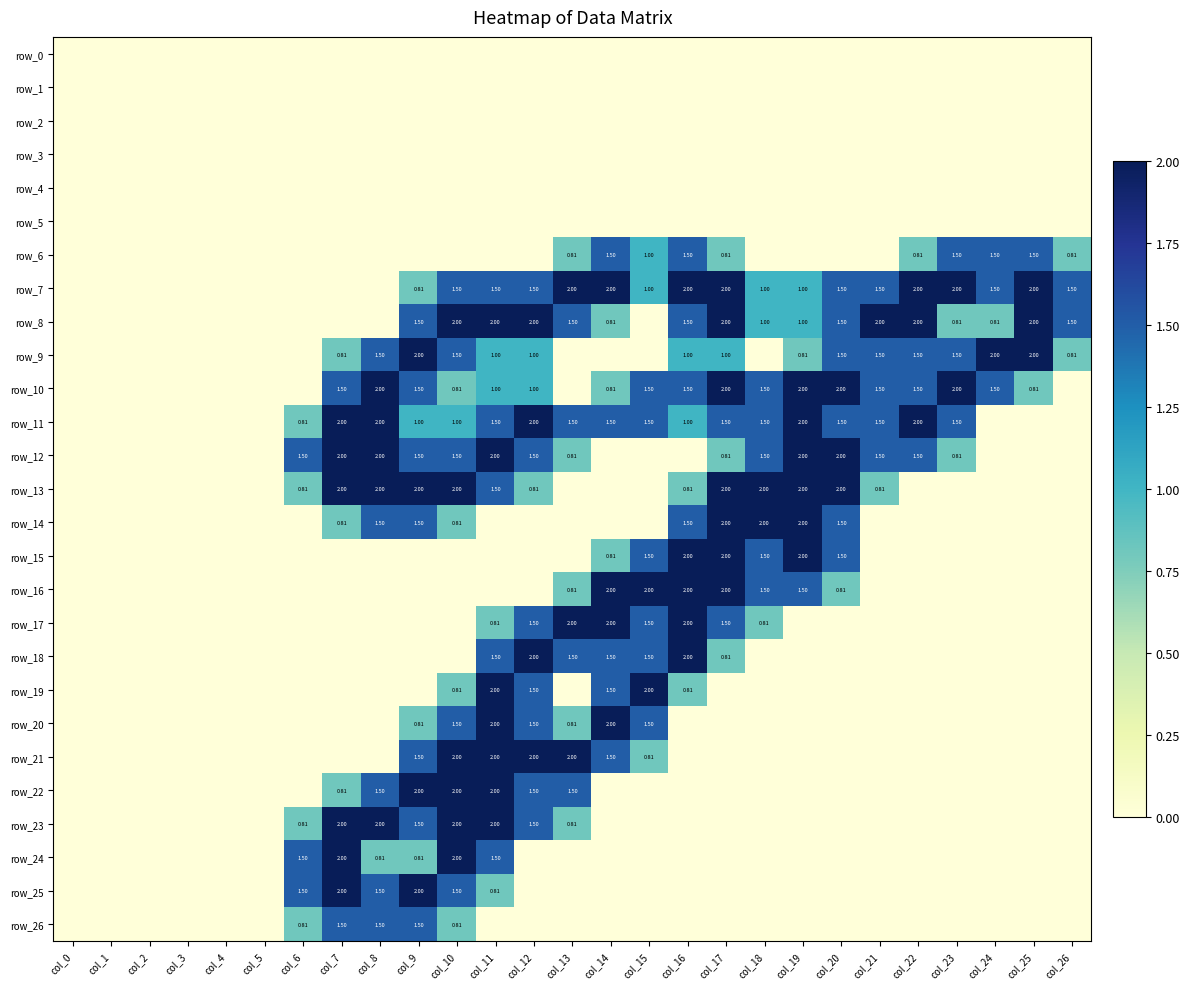

Reading left to right, transcribe all the data shown in this chart.

row_0: 0.0	0.0	0.0	0.0	0.0	0.0	0.0	0.0	0.0	0.0	0.0	0.0	0.0	0.0	0.0	0.0	0.0	0.0	0.0	0.0	0.0	0.0	0.0	0.0	0.0	0.0	0.0
row_1: 0.0	0.0	0.0	0.0	0.0	0.0	0.0	0.0	0.0	0.0	0.0	0.0	0.0	0.0	0.0	0.0	0.0	0.0	0.0	0.0	0.0	0.0	0.0	0.0	0.0	0.0	0.0
row_2: 0.0	0.0	0.0	0.0	0.0	0.0	0.0	0.0	0.0	0.0	0.0	0.0	0.0	0.0	0.0	0.0	0.0	0.0	0.0	0.0	0.0	0.0	0.0	0.0	0.0	0.0	0.0
row_3: 0.0	0.0	0.0	0.0	0.0	0.0	0.0	0.0	0.0	0.0	0.0	0.0	0.0	0.0	0.0	0.0	0.0	0.0	0.0	0.0	0.0	0.0	0.0	0.0	0.0	0.0	0.0
row_4: 0.0	0.0	0.0	0.0	0.0	0.0	0.0	0.0	0.0	0.0	0.0	0.0	0.0	0.0	0.0	0.0	0.0	0.0	0.0	0.0	0.0	0.0	0.0	0.0	0.0	0.0	0.0
row_5: 0.0	0.0	0.0	0.0	0.0	0.0	0.0	0.0	0.0	0.0	0.0	0.0	0.0	0.0	0.0	0.0	0.0	0.0	0.0	0.0	0.0	0.0	0.0	0.0	0.0	0.0	0.0
row_6: 0.0	0.0	0.0	0.0	0.0	0.0	0.0	0.0	0.0	0.0	0.0	0.0	0.0	0.8	1.5	1.0	1.5	0.8	0.0	0.0	0.0	0.0	0.8	1.5	1.5	1.5	0.8
row_7: 0.0	0.0	0.0	0.0	0.0	0.0	0.0	0.0	0.0	0.8	1.5	1.5	1.5	2.0	2.0	1.0	2.0	2.0	1.0	1.0	1.5	1.5	2.0	2.0	1.5	2.0	1.5
row_8: 0.0	0.0	0.0	0.0	0.0	0.0	0.0	0.0	0.0	1.5	2.0	2.0	2.0	1.5	0.8	0.0	1.5	2.0	1.0	1.0	1.5	2.0	2.0	0.8	0.8	2.0	1.5
row_9: 0.0	0.0	0.0	0.0	0.0	0.0	0.0	0.8	1.5	2.0	1.5	1.0	1.0	0.0	0.0	0.0	1.0	1.0	0.0	0.8	1.5	1.5	1.5	1.5	2.0	2.0	0.8
row_10: 0.0	0.0	0.0	0.0	0.0	0.0	0.0	1.5	2.0	1.5	0.8	1.0	1.0	0.0	0.8	1.5	1.5	2.0	1.5	2.0	2.0	1.5	1.5	2.0	1.5	0.8	0.0
row_11: 0.0	0.0	0.0	0.0	0.0	0.0	0.8	2.0	2.0	1.0	1.0	1.5	2.0	1.5	1.5	1.5	1.0	1.5	1.5	2.0	1.5	1.5	2.0	1.5	0.0	0.0	0.0
row_12: 0.0	0.0	0.0	0.0	0.0	0.0	1.5	2.0	2.0	1.5	1.5	2.0	1.5	0.8	0.0	0.0	0.0	0.8	1.5	2.0	2.0	1.5	1.5	0.8	0.0	0.0	0.0
row_13: 0.0	0.0	0.0	0.0	0.0	0.0	0.8	2.0	2.0	2.0	2.0	1.5	0.8	0.0	0.0	0.0	0.8	2.0	2.0	2.0	2.0	0.8	0.0	0.0	0.0	0.0	0.0
row_14: 0.0	0.0	0.0	0.0	0.0	0.0	0.0	0.8	1.5	1.5	0.8	0.0	0.0	0.0	0.0	0.0	1.5	2.0	2.0	2.0	1.5	0.0	0.0	0.0	0.0	0.0	0.0
row_15: 0.0	0.0	0.0	0.0	0.0	0.0	0.0	0.0	0.0	0.0	0.0	0.0	0.0	0.0	0.8	1.5	2.0	2.0	1.5	2.0	1.5	0.0	0.0	0.0	0.0	0.0	0.0
row_16: 0.0	0.0	0.0	0.0	0.0	0.0	0.0	0.0	0.0	0.0	0.0	0.0	0.0	0.8	2.0	2.0	2.0	2.0	1.5	1.5	0.8	0.0	0.0	0.0	0.0	0.0	0.0
row_17: 0.0	0.0	0.0	0.0	0.0	0.0	0.0	0.0	0.0	0.0	0.0	0.8	1.5	2.0	2.0	1.5	2.0	1.5	0.8	0.0	0.0	0.0	0.0	0.0	0.0	0.0	0.0
row_18: 0.0	0.0	0.0	0.0	0.0	0.0	0.0	0.0	0.0	0.0	0.0	1.5	2.0	1.5	1.5	1.5	2.0	0.8	0.0	0.0	0.0	0.0	0.0	0.0	0.0	0.0	0.0
row_19: 0.0	0.0	0.0	0.0	0.0	0.0	0.0	0.0	0.0	0.0	0.8	2.0	1.5	0.0	1.5	2.0	0.8	0.0	0.0	0.0	0.0	0.0	0.0	0.0	0.0	0.0	0.0
row_20: 0.0	0.0	0.0	0.0	0.0	0.0	0.0	0.0	0.0	0.8	1.5	2.0	1.5	0.8	2.0	1.5	0.0	0.0	0.0	0.0	0.0	0.0	0.0	0.0	0.0	0.0	0.0
row_21: 0.0	0.0	0.0	0.0	0.0	0.0	0.0	0.0	0.0	1.5	2.0	2.0	2.0	2.0	1.5	0.8	0.0	0.0	0.0	0.0	0.0	0.0	0.0	0.0	0.0	0.0	0.0
row_22: 0.0	0.0	0.0	0.0	0.0	0.0	0.0	0.8	1.5	2.0	2.0	2.0	1.5	1.5	0.0	0.0	0.0	0.0	0.0	0.0	0.0	0.0	0.0	0.0	0.0	0.0	0.0
row_23: 0.0	0.0	0.0	0.0	0.0	0.0	0.8	2.0	2.0	1.5	2.0	2.0	1.5	0.8	0.0	0.0	0.0	0.0	0.0	0.0	0.0	0.0	0.0	0.0	0.0	0.0	0.0
row_24: 0.0	0.0	0.0	0.0	0.0	0.0	1.5	2.0	0.8	0.8	2.0	1.5	0.0	0.0	0.0	0.0	0.0	0.0	0.0	0.0	0.0	0.0	0.0	0.0	0.0	0.0	0.0
row_25: 0.0	0.0	0.0	0.0	0.0	0.0	1.5	2.0	1.5	2.0	1.5	0.8	0.0	0.0	0.0	0.0	0.0	0.0	0.0	0.0	0.0	0.0	0.0	0.0	0.0	0.0	0.0
row_26: 0.0	0.0	0.0	0.0	0.0	0.0	0.8	1.5	1.5	1.5	0.8	0.0	0.0	0.0	0.0	0.0	0.0	0.0	0.0	0.0	0.0	0.0	0.0	0.0	0.0	0.0	0.0